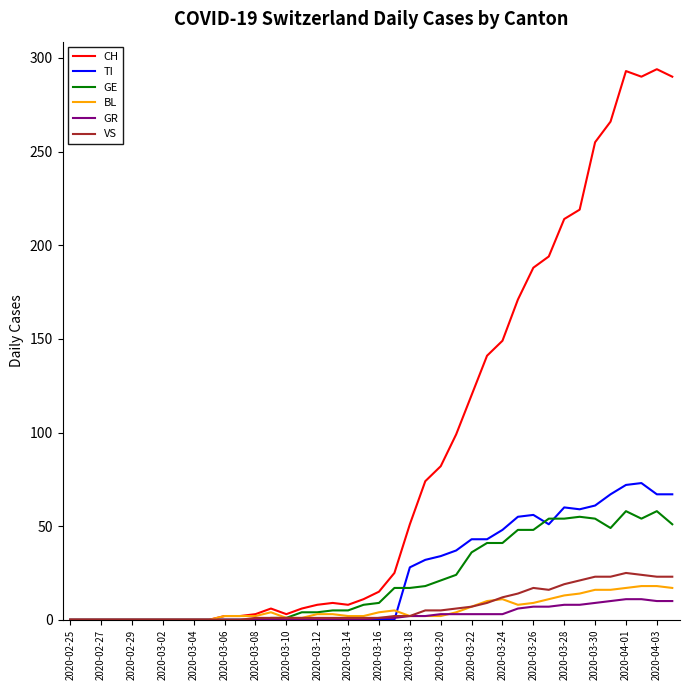

How many values in the VS series are below 1?

12